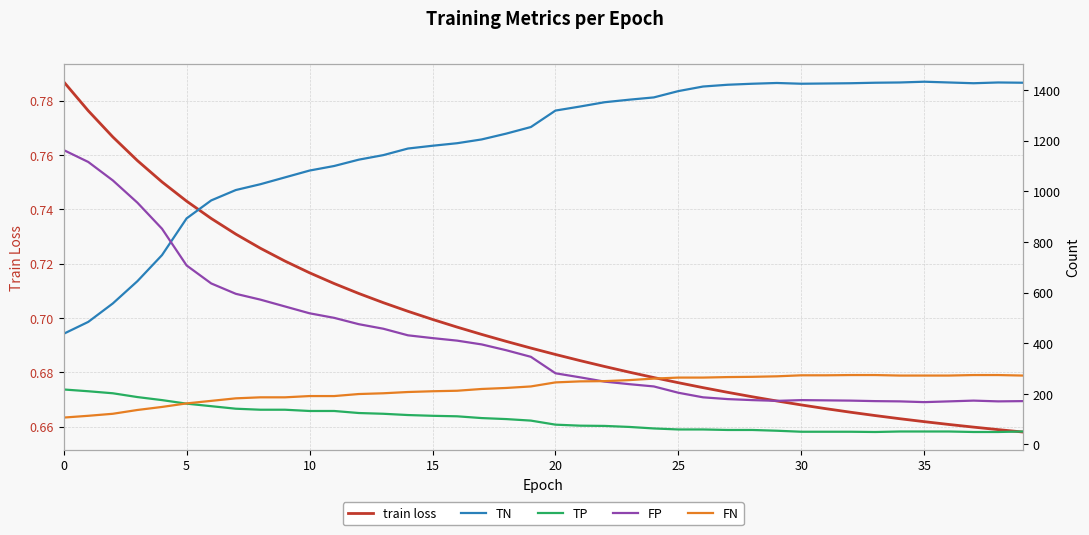

Is the value of train loss at 29 greater than the value of TN at 0?

No